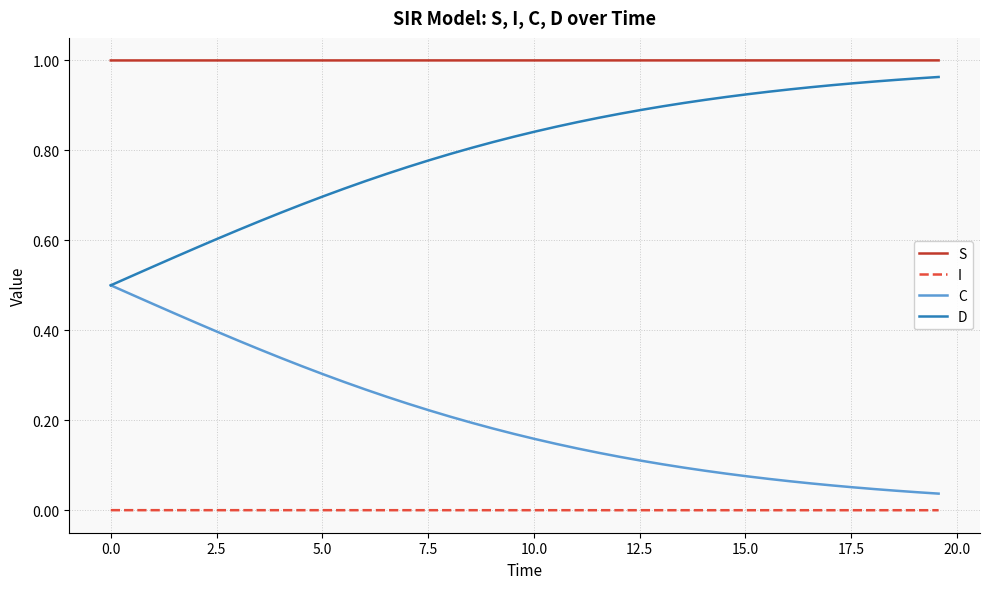

How many lines are shown in the chart?

4